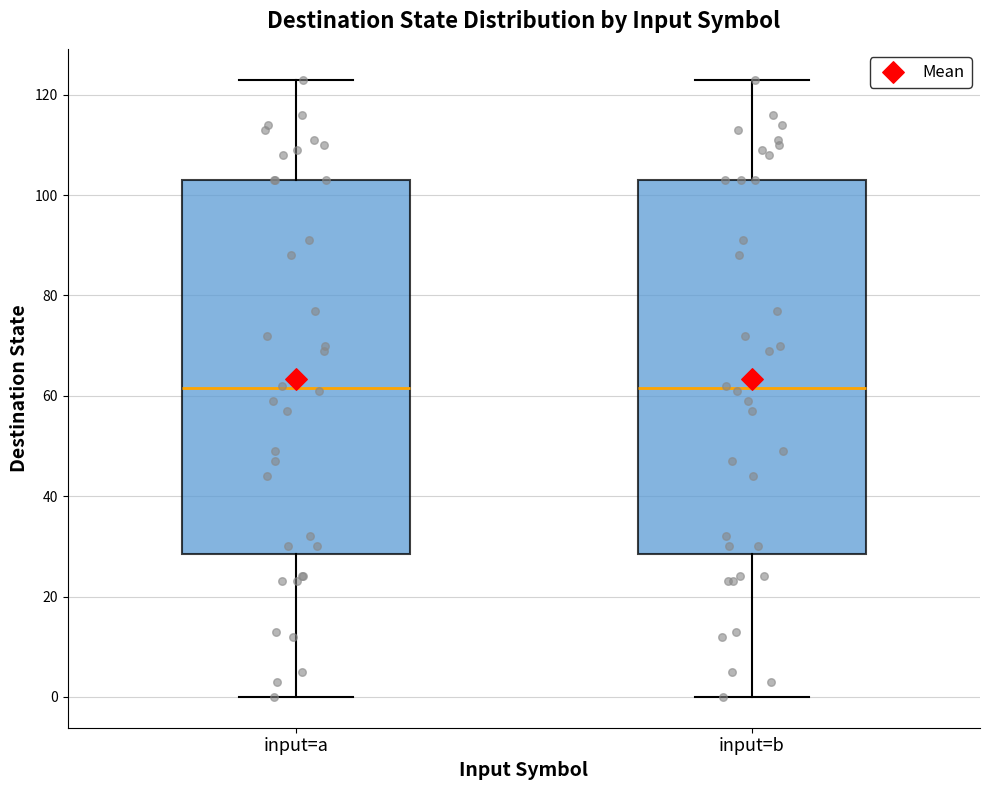

Reading left to right, transcribe this box plot: for each box, give where its median line is, the range the box spans, and where its two whiskers end, as read against the y-axis. The values are not printed on the chart, so give them approximately, as read against the axis.

input=a: median 62, box 28 to 104, whiskers 0 to 124
input=b: median 62, box 28 to 104, whiskers 0 to 124